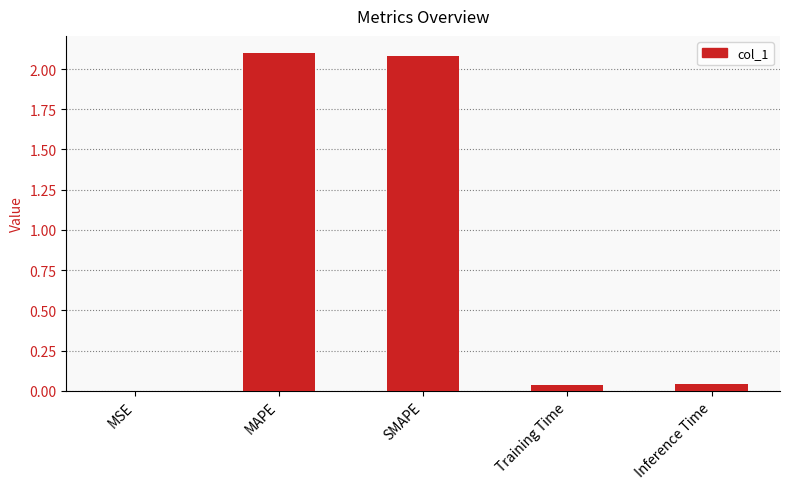

What is the greatest value displayed?

2.1